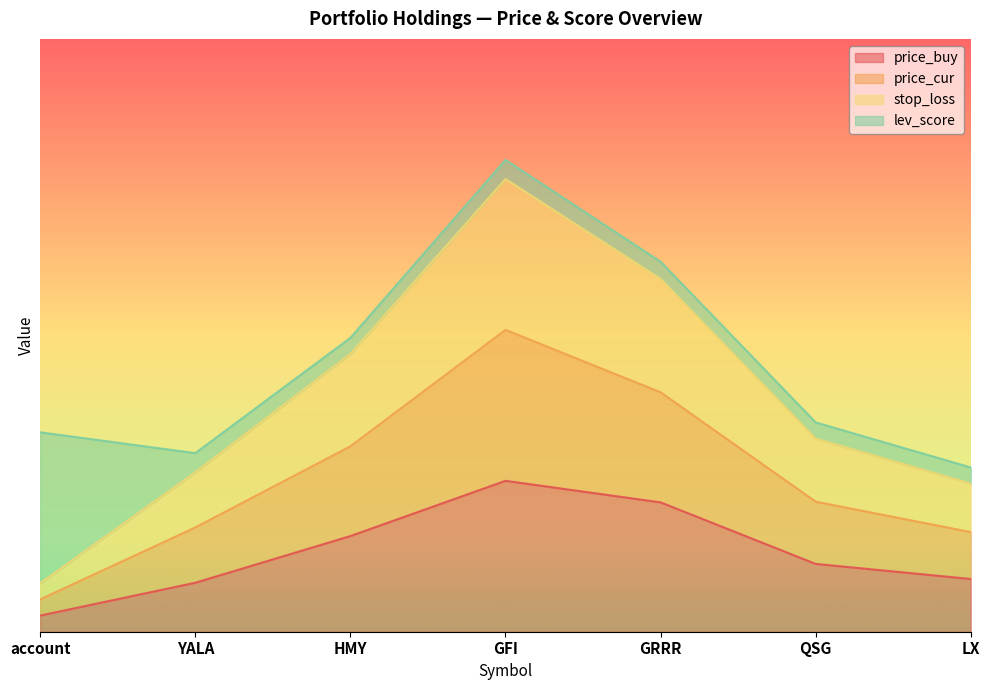

At which label is price_cur closest to 46?

HMY